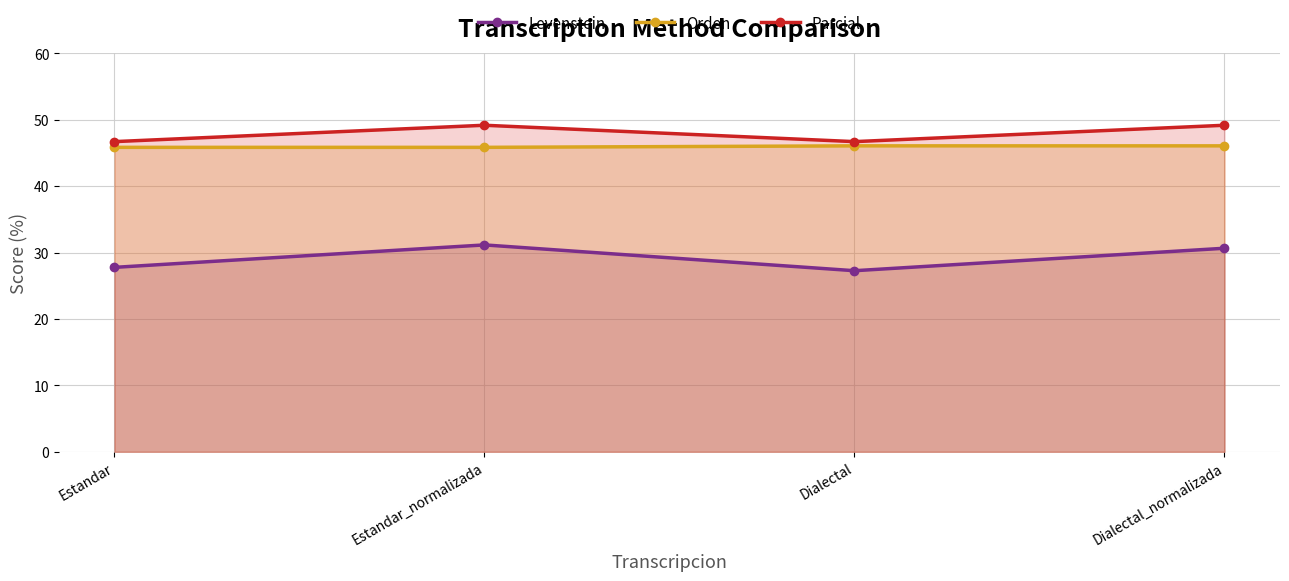

What is the spread (max minus min) of values at Dialectal_normalizada?

18.5